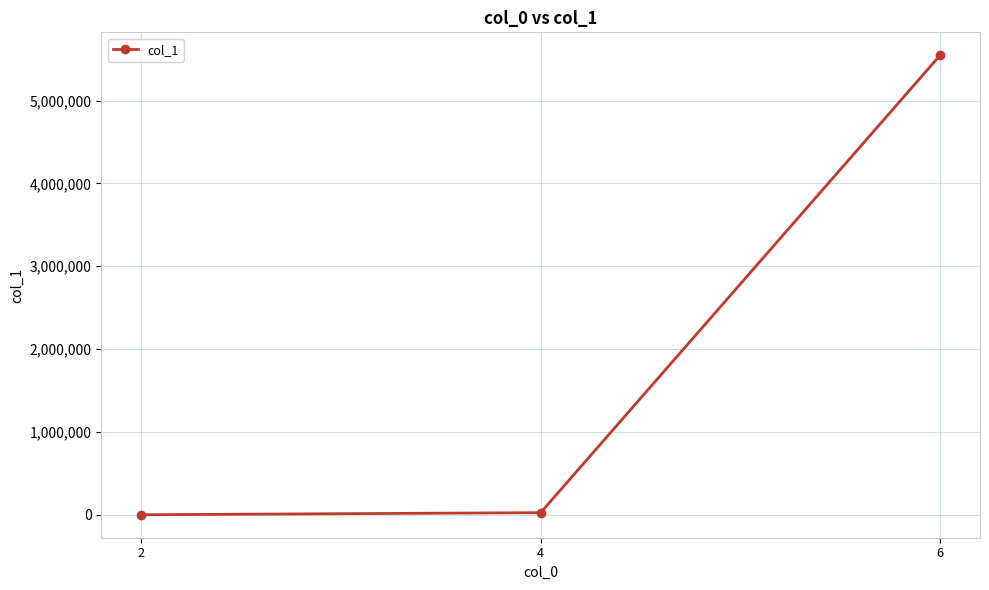

At which category does the chart reach its peak across all series?

6